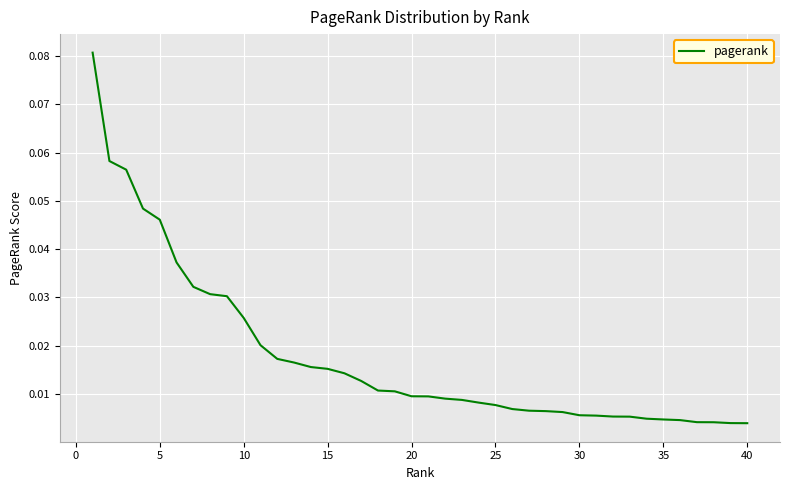

What is the greatest value displayed?

0.1